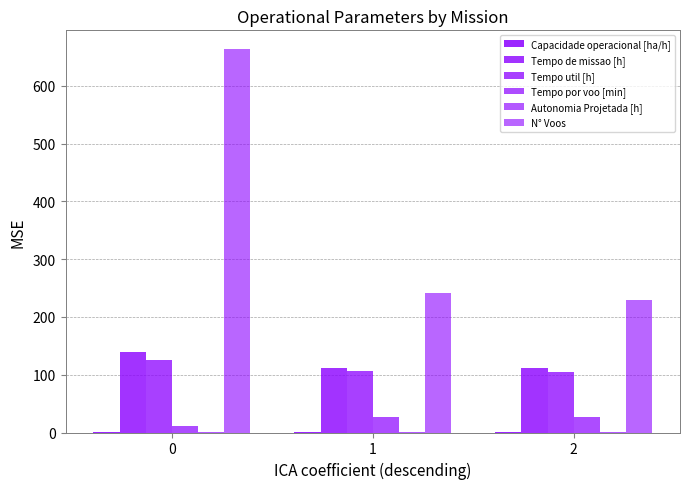

How many series are shown in this chart?

6